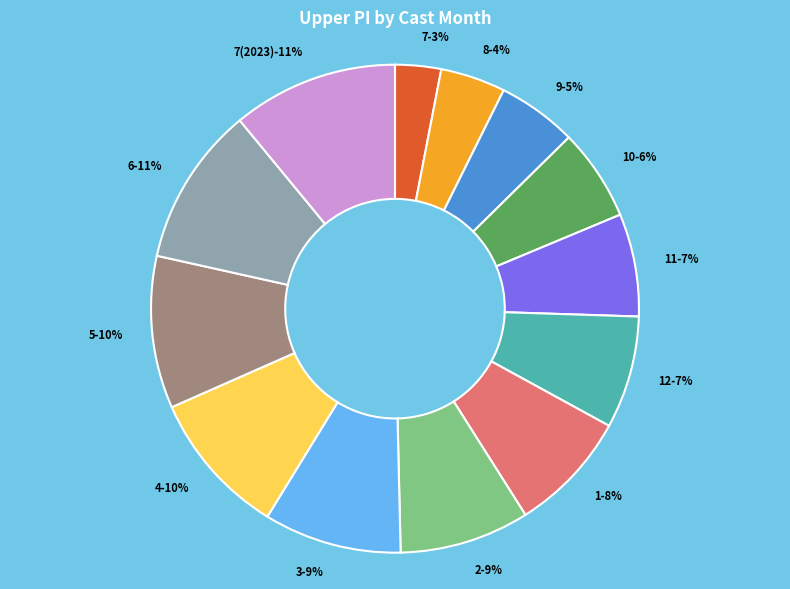

Combined, what portion of the pie is 2 and 12?

16.1%